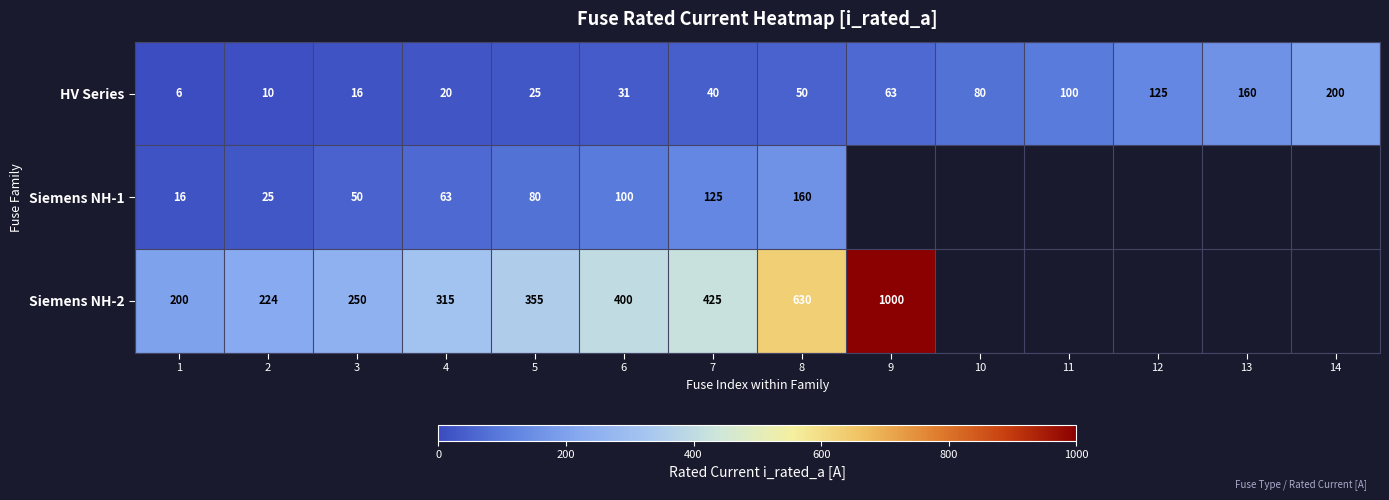

What is the spread (max minus min) of values at 1?

194.0